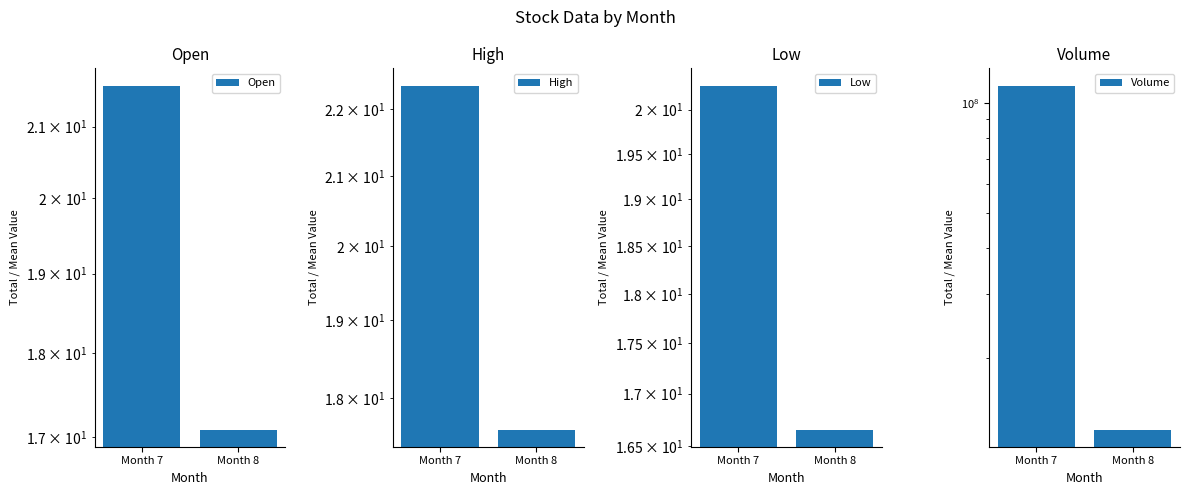

What is the total value across all series at Month 8?

12759801.4